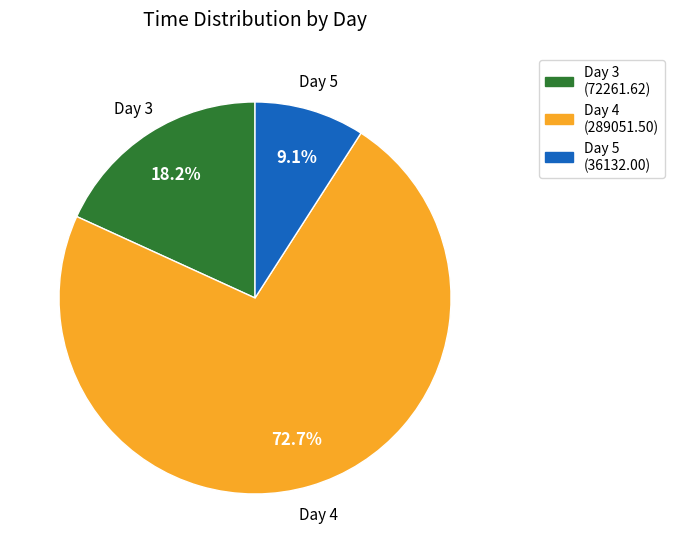

Is there any slice that represents more than half of the pie?

Yes